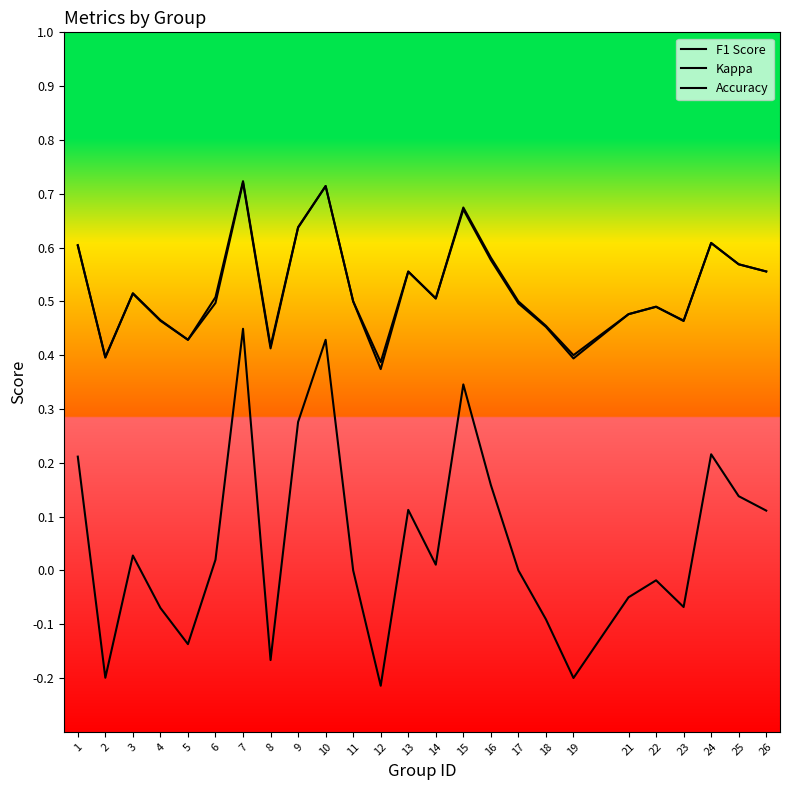

Does the chart have visible grid lines?

No